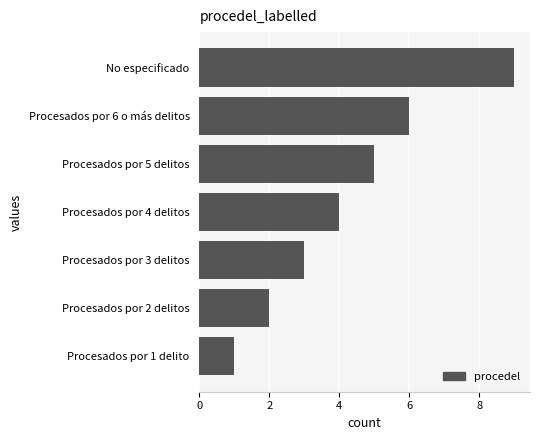

What is the ratio of the value at Procesados por 5 delitos to the value at Procesados por 1 delito?

5.0